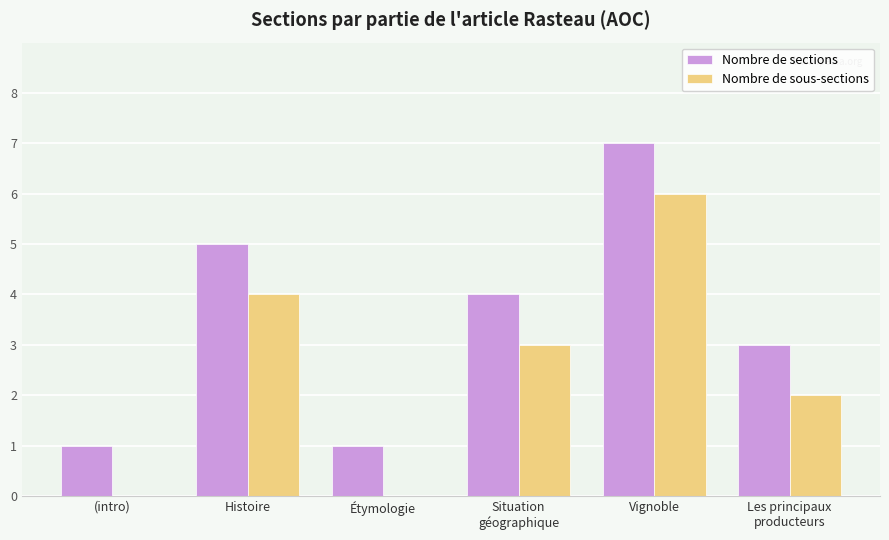

How many groups of bars are there?

6